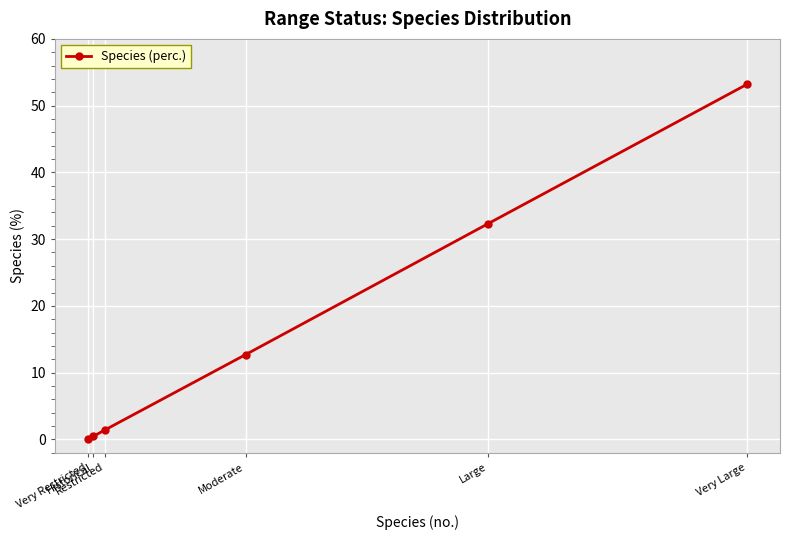

True or false: the data shows -24.1 at Very Restricted.

False